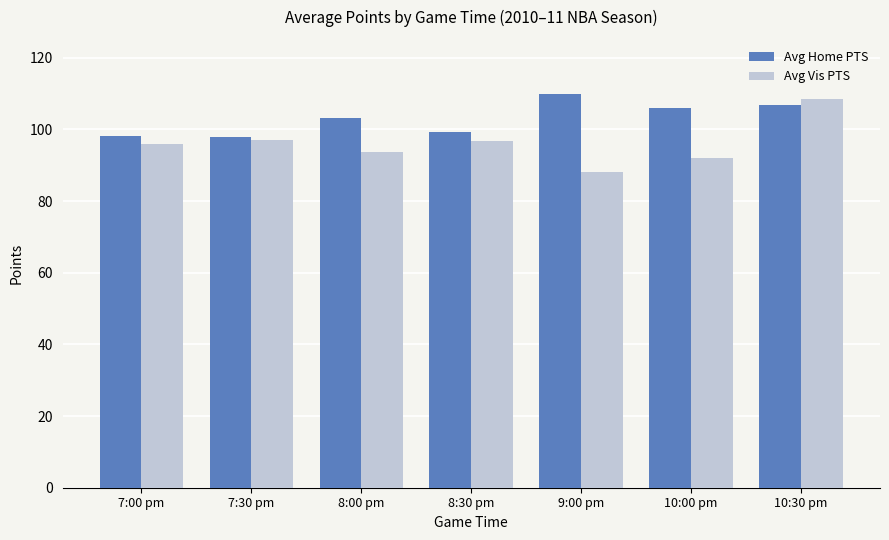

What is the approximate value of Avg Vis PTS at 8:30 pm?

96.7